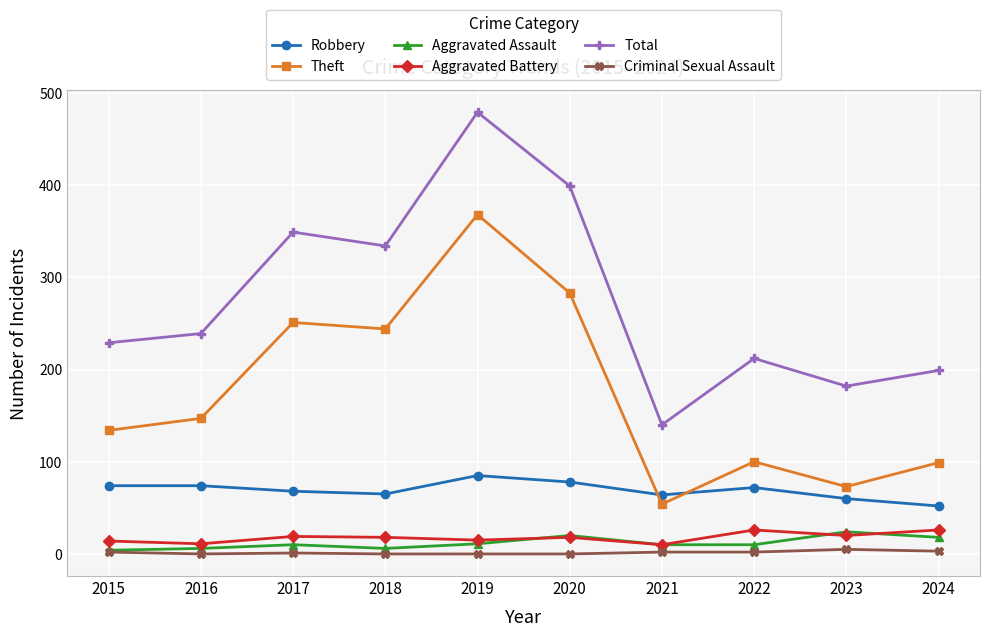

The value of Total at 2022 is 212. True or false?

True